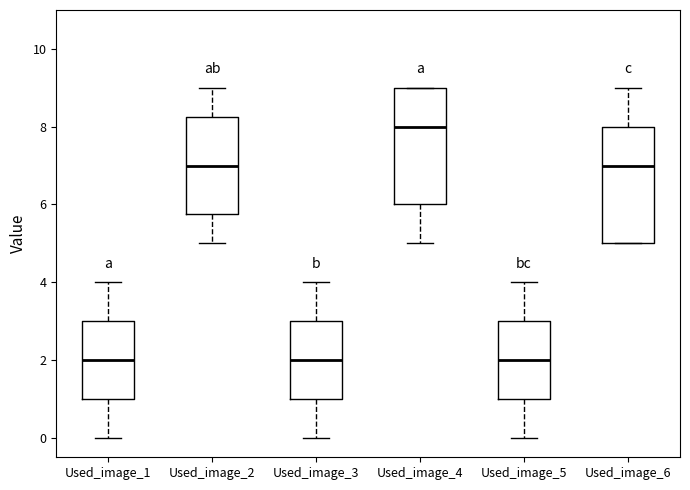

Reading left to right, transcribe this box plot: for each box, give where its median line is, the range the box spans, and where its two whiskers end, as read against the y-axis. The values are not printed on the chart, so give them approximately, as read against the axis.

Used_image_1: median 2.0, box 1.0 to 3.0, whiskers 0.0 to 4.0
Used_image_2: median 7.0, box 5.8 to 8.2, whiskers 5.0 to 9.0
Used_image_3: median 2.0, box 1.0 to 3.0, whiskers 0.0 to 4.0
Used_image_4: median 8.0, box 6.0 to 9.0, whiskers 5.0 to 9.0
Used_image_5: median 2.0, box 1.0 to 3.0, whiskers 0.0 to 4.0
Used_image_6: median 7.0, box 5.0 to 8.0, whiskers 5.0 to 9.0